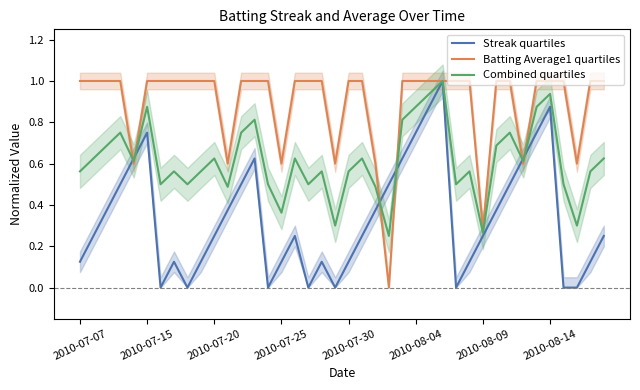

What is the highest value of the Batting Average1 quartiles series?

1.0